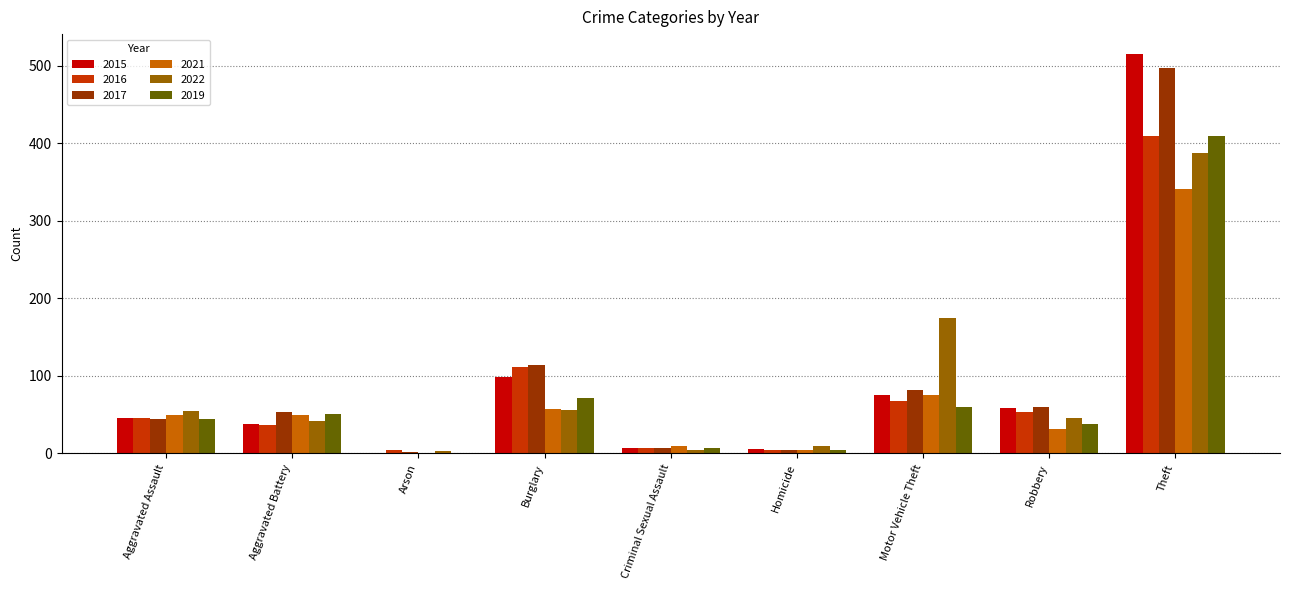

At which label does 2022 first exceed 46?

Aggravated Assault